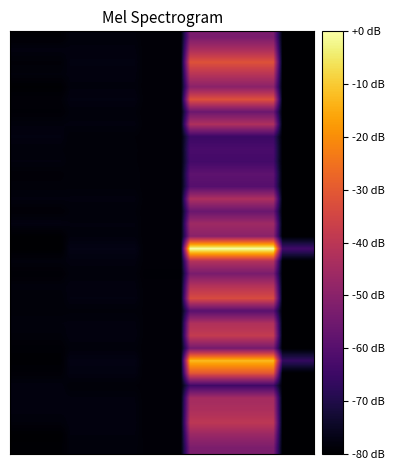

How many distinct data groups are displayed?

34